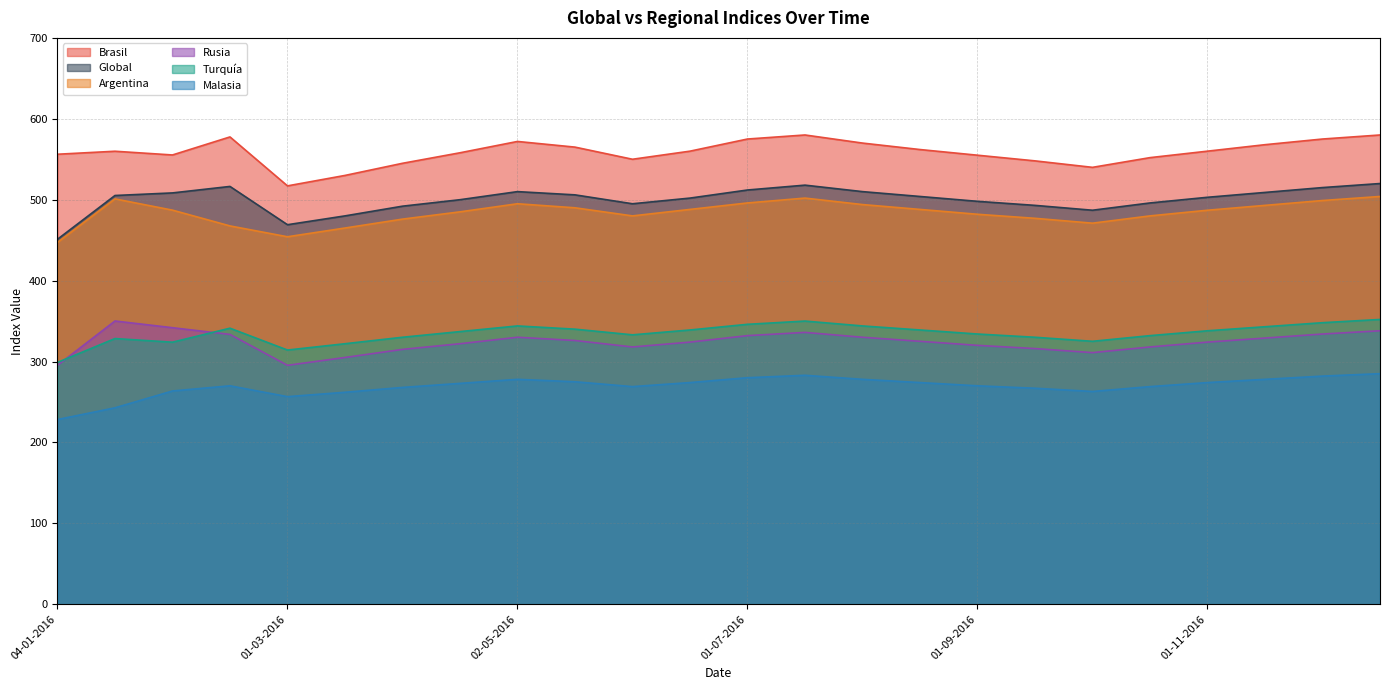

Reading left to right, transcribe all the data shown in this chart.

Brasil: 556.2	559.9	555.3	577.6	517.1	530.0	545.0	558.0	572.0	565.0	550.0	560.0	575.0	580.0	570.0	562.0	555.0	548.0	540.0	552.0	560.0	568.0	575.0	580.0
Global: 451.1	505.2	508.4	516.4	469.1	480.0	492.0	500.0	510.0	506.0	495.0	502.0	512.0	518.0	510.0	504.0	498.0	493.0	487.0	496.0	503.0	509.0	515.0	520.0
Argentina: 447.2	501.0	487.1	467.6	454.2	465.0	476.0	485.0	495.0	490.0	480.0	488.0	496.0	502.0	494.0	488.0	482.0	477.0	471.0	480.0	487.0	493.0	499.0	504.0
Rusia: 295.3	350.1	341.8	333.5	295.3	305.0	315.0	322.0	330.0	326.0	318.0	324.0	332.0	336.0	330.0	325.0	320.0	316.0	311.0	318.0	324.0	329.0	334.0	338.0
Turquía: 298.9	328.4	323.9	341.2	314.2	322.0	330.0	337.0	344.0	340.0	333.0	339.0	346.0	350.0	344.0	339.0	334.0	330.0	325.0	332.0	338.0	343.0	348.0	352.0
Malasia: 228.3	242.8	263.6	270.0	256.6	262.0	268.0	273.0	278.0	275.0	269.0	274.0	280.0	283.0	278.0	274.0	270.0	267.0	263.0	269.0	274.0	278.0	282.0	285.0